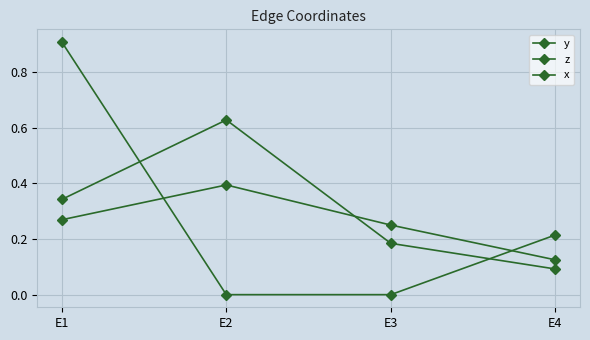

What is the value of the x point at the 4th from the left?

0.2